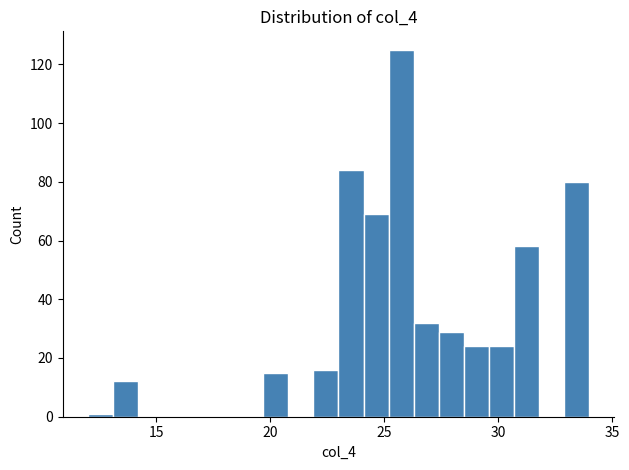

Around what value on the x-axis is the tallest bar? Give the approximate position of its centre, as read against the axis.

26.0